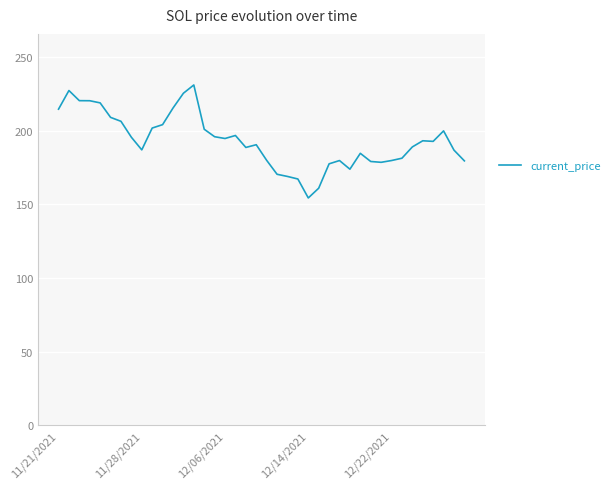

What is the greatest value displayed?

231.0